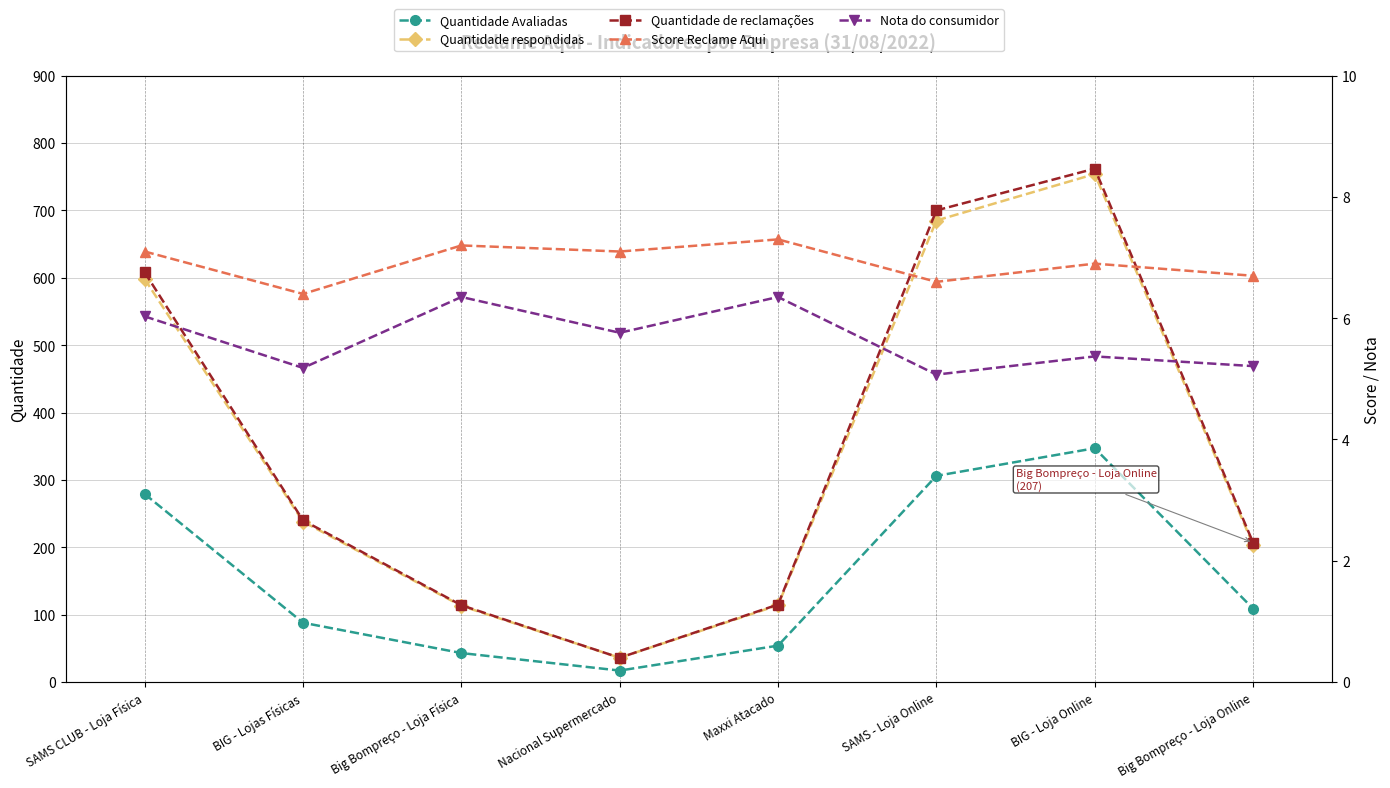

True or false: Nota do consumidor has a value of 2.0 at BIG - Lojas Físicas.

False